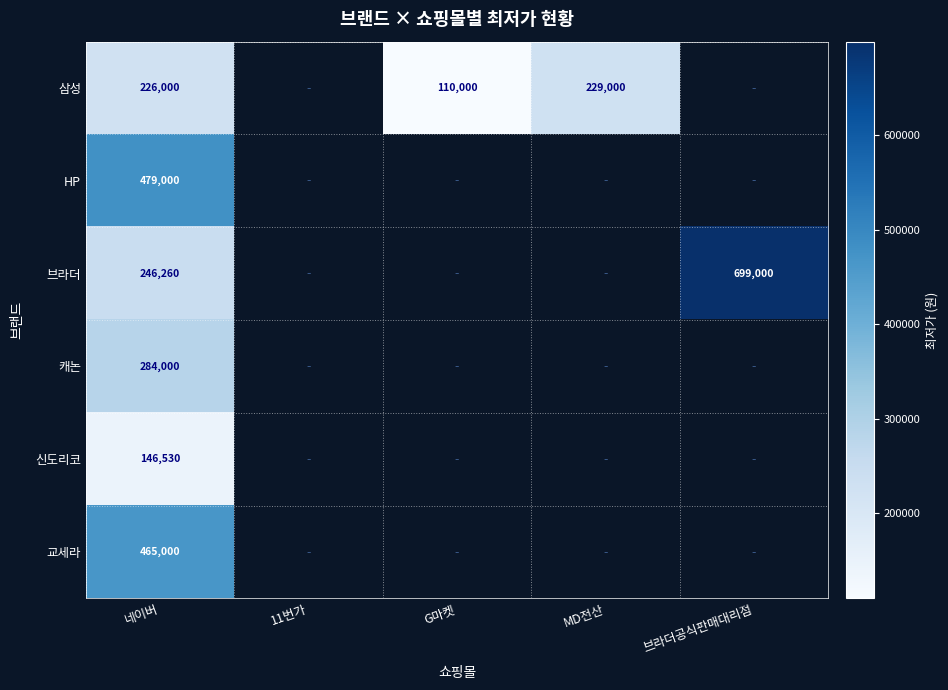

True or false: 브라더 has a value of 937620 at 브라더공식판매대리점.

False